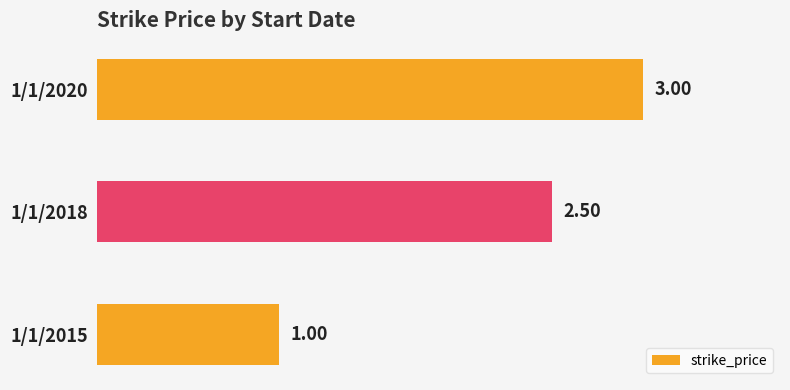

What is the change in value from 1/1/2015 to 1/1/2018?

+1.5